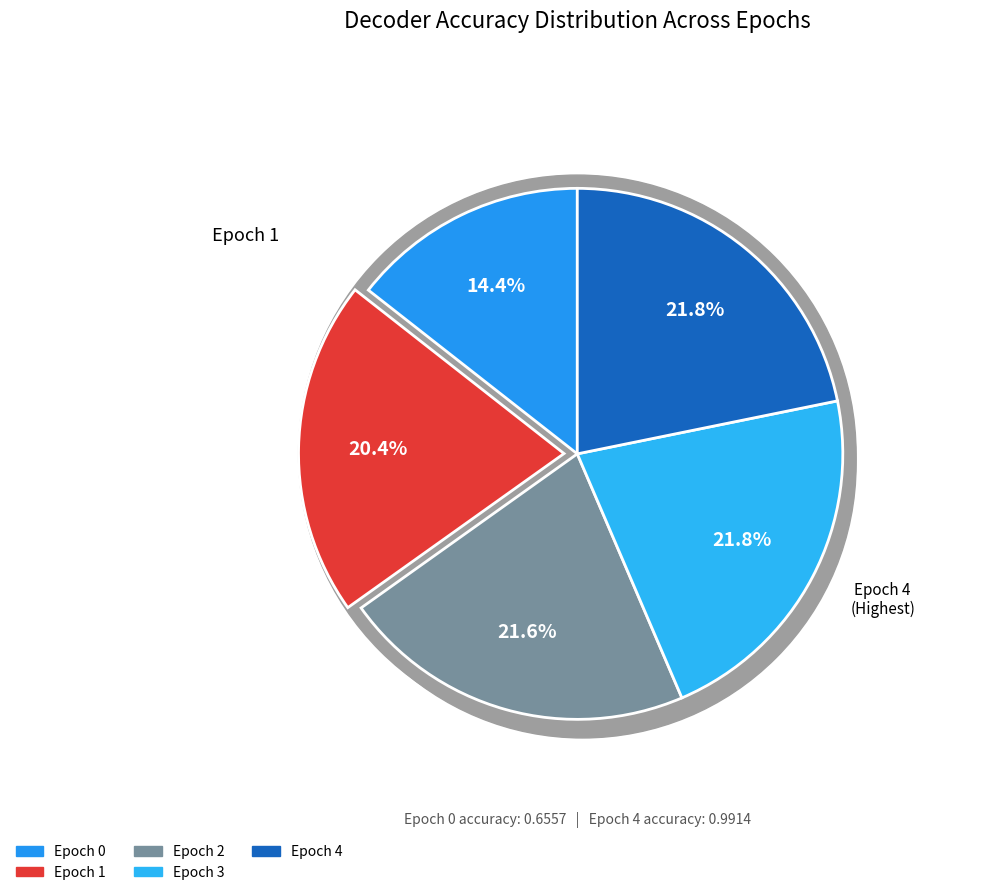

To the nearest percent, what portion does Epoch 1 represent?

20%